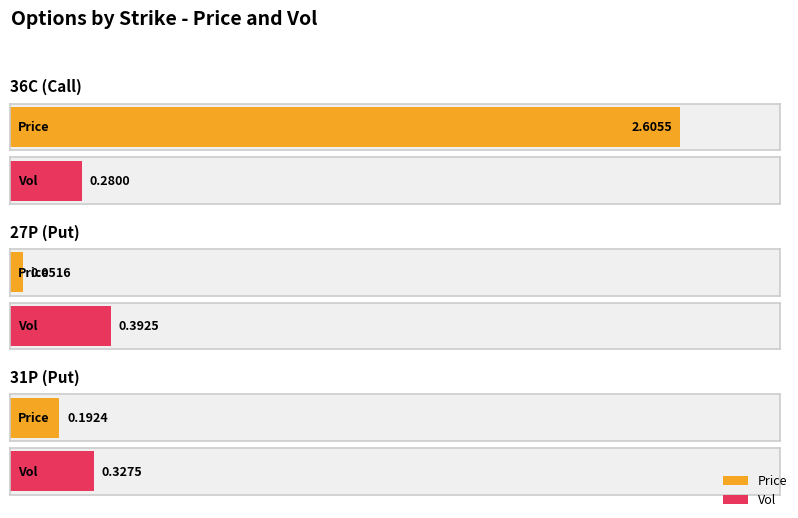

What is the difference between the Vol values at 27P (Put) and 36C (Call)?

0.1